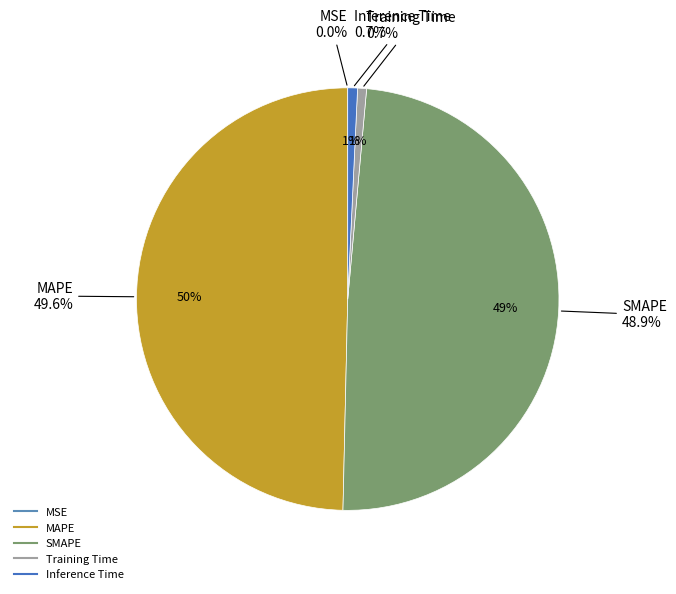

What portion of the pie excludes Training Time?

99.3%